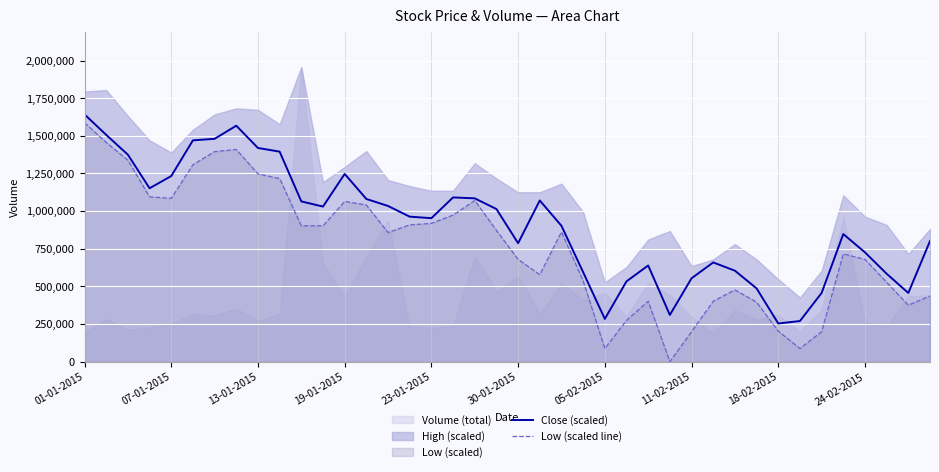

At which label does Close (scaled) reach its peak?

01-01-2015